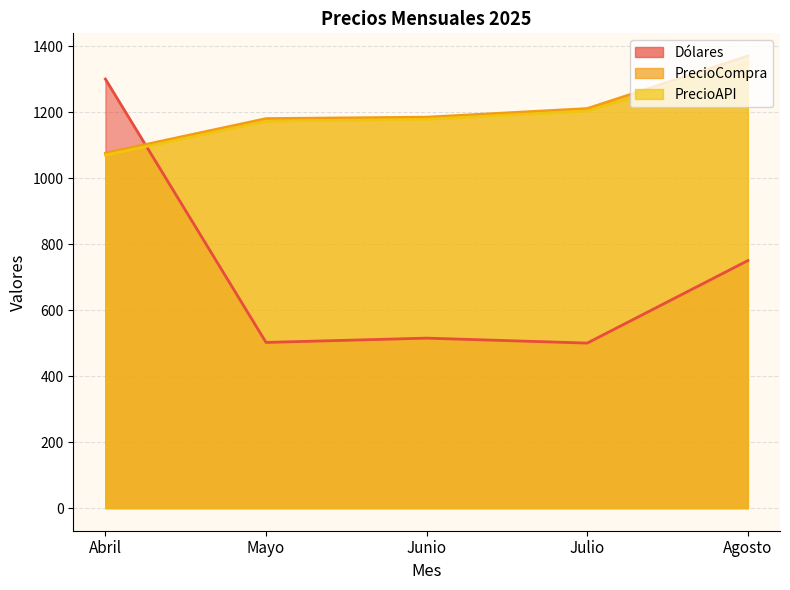

The value of Dólares at Mayo is 502.0. True or false?

True